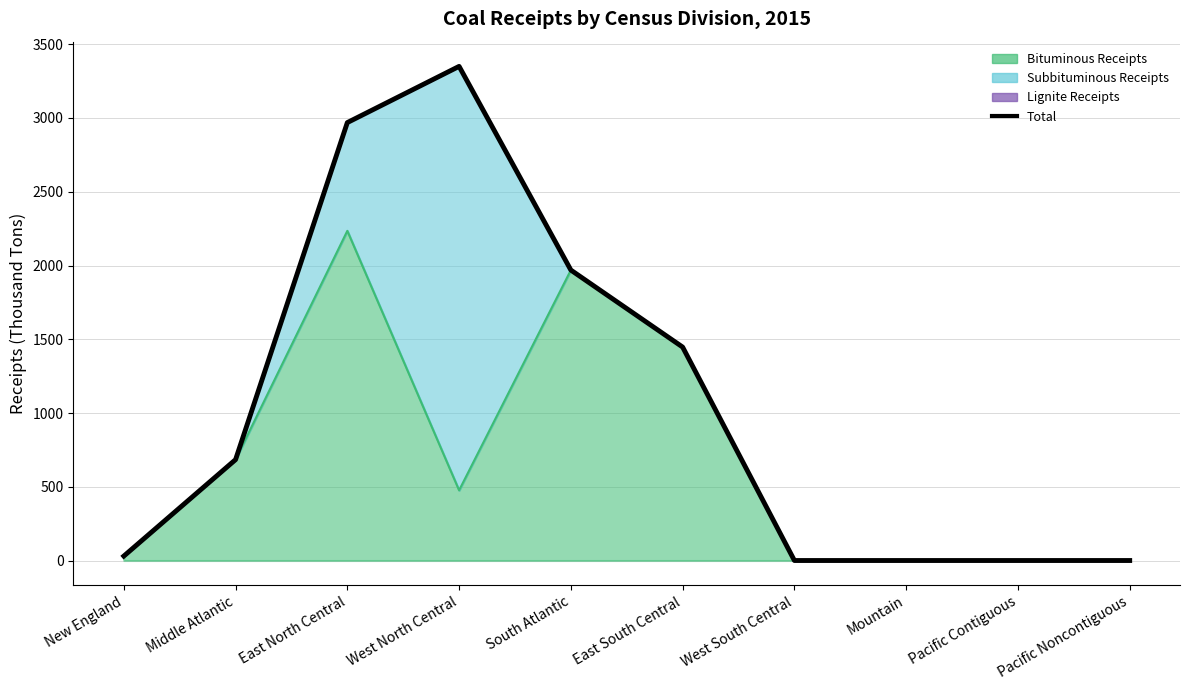

The chart shows a value of 30 at New England. True or false?

True